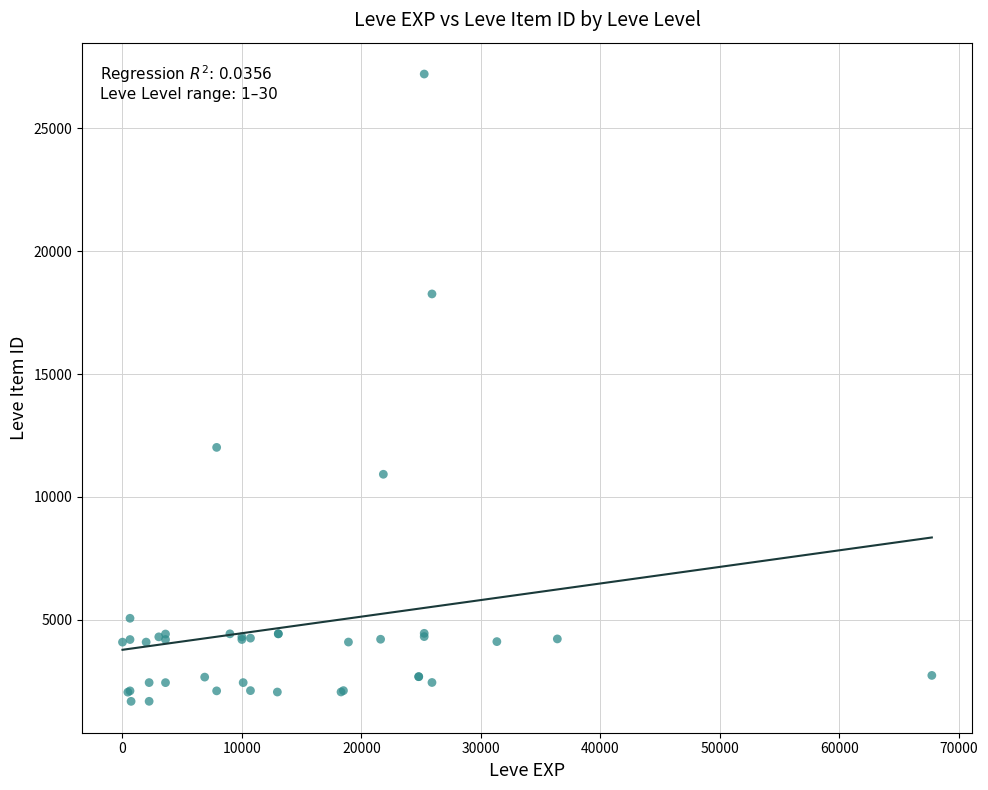

What Y value in the scatter plot is closest to 14448?

12018